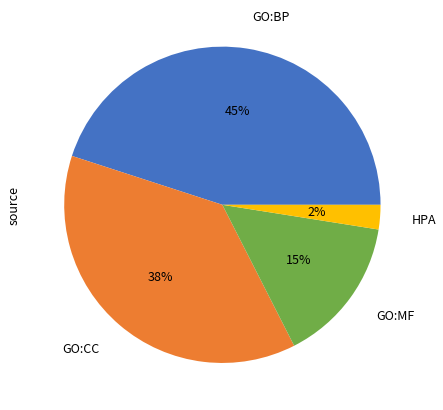

To the nearest percent, what is the average slice percentage?

25%